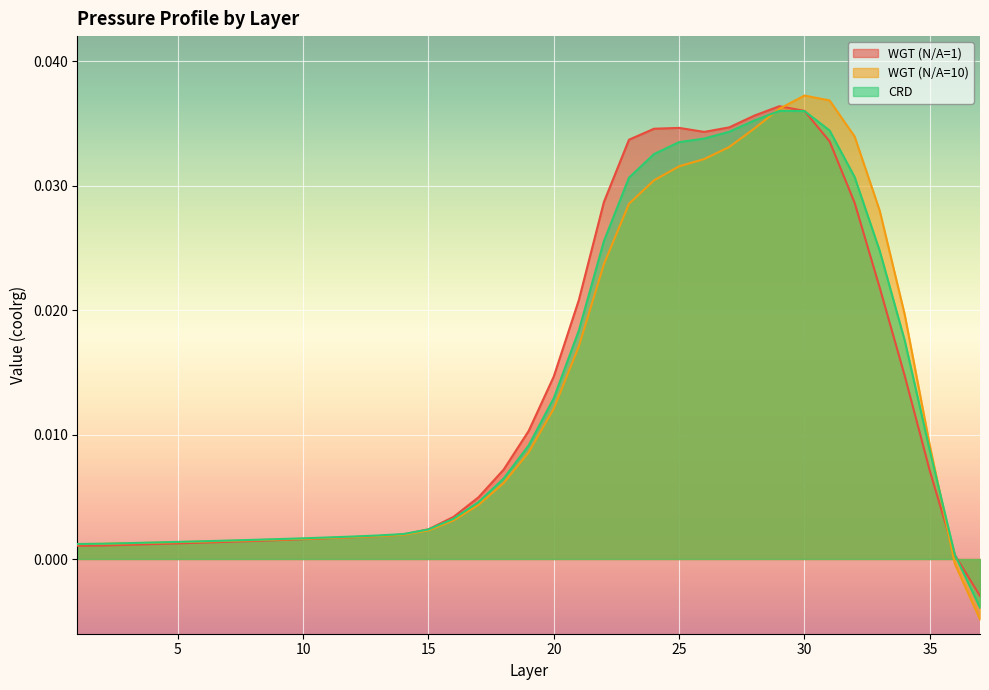

At 20, list the series in order from smallest to largest.

WGT (N/A=10), CRD, WGT (N/A=1)